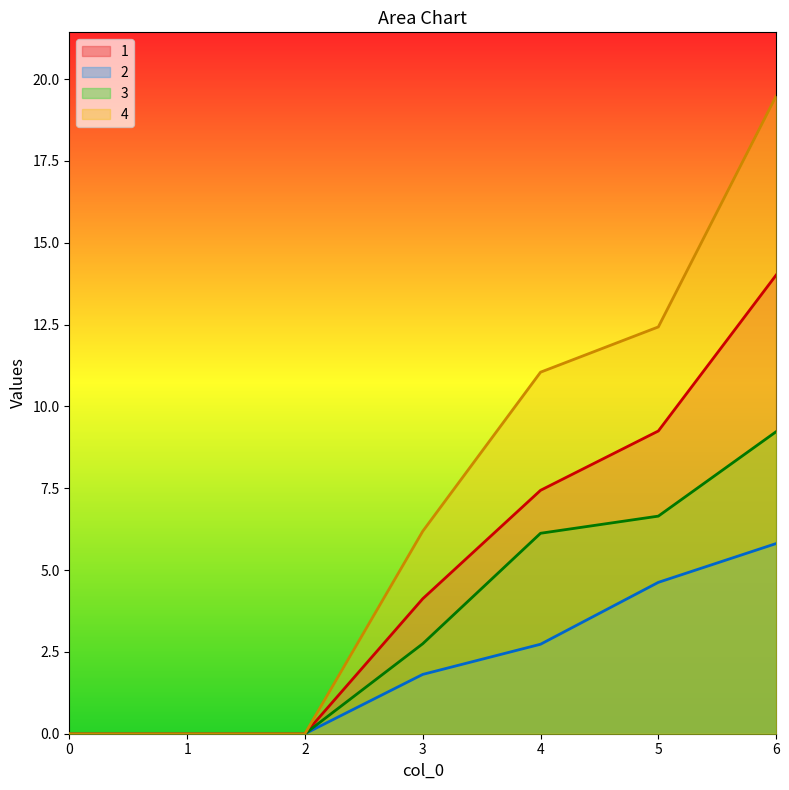

Rank the series by their maximum value, from lowest to highest.

2, 3, 1, 4